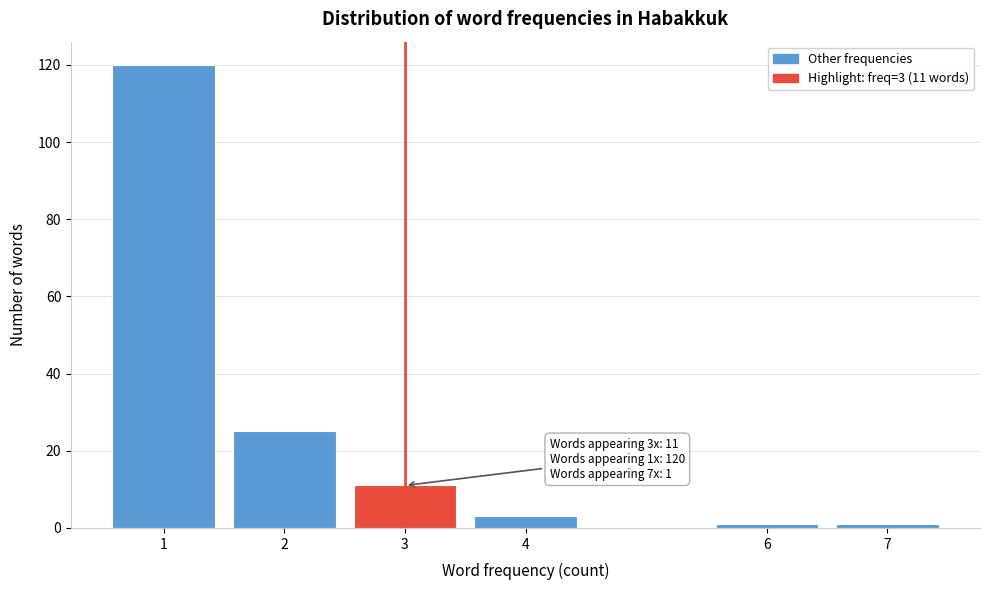

Reading left to right, list all the values displayed in this chart.

120	25	11	3	1	1